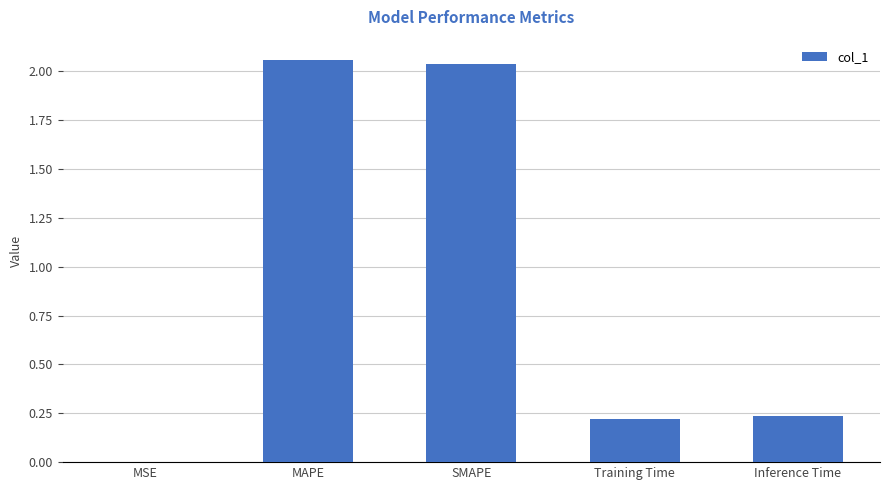

The chart shows a value of 1.1 at SMAPE. True or false?

False